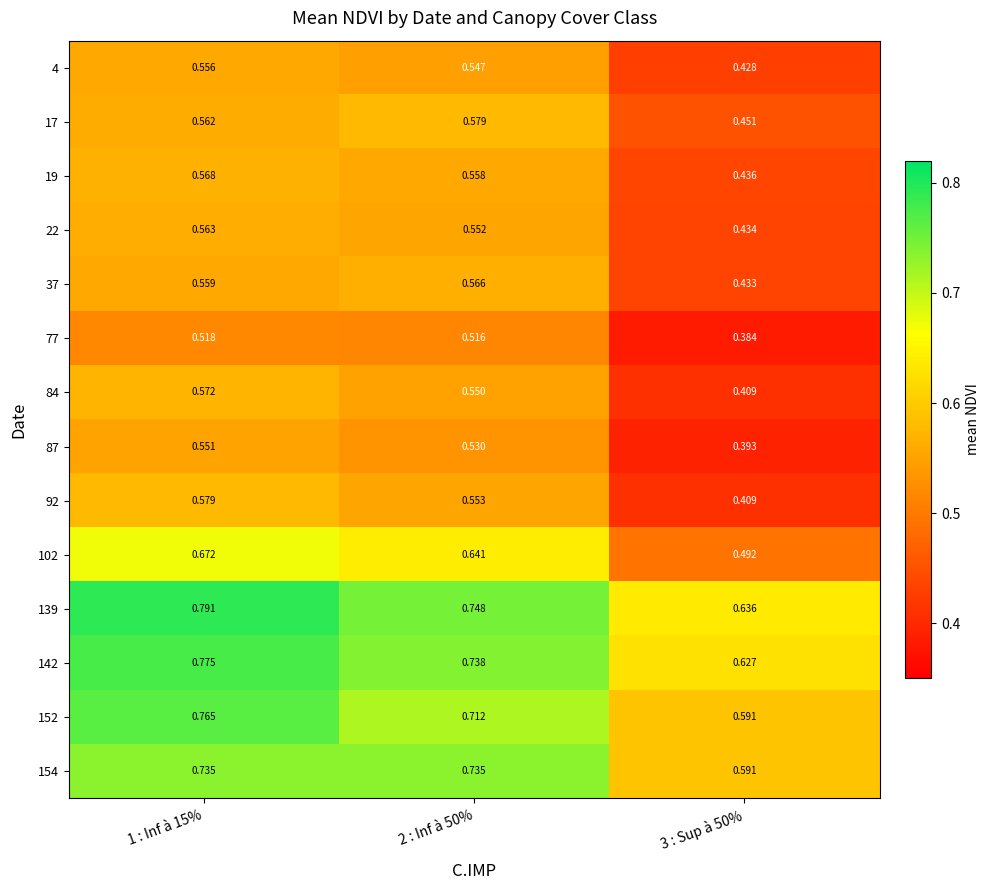

Is the value of 4 at 3 : Sup à 50% greater than the value of 17 at 2 : Inf à 50%?

No